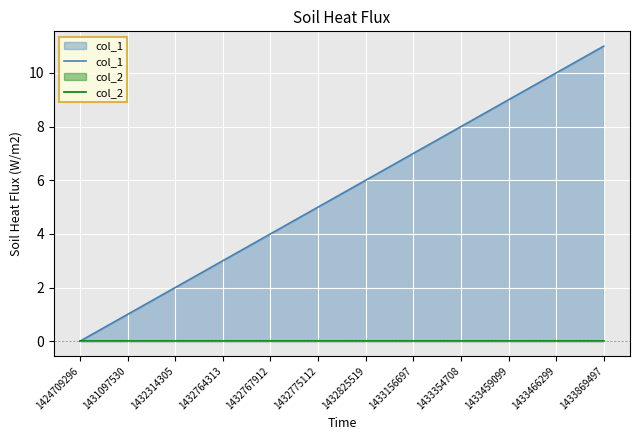

Rank the categories by col_2 value from lowest to highest.

1424709296, 1431097530, 1432314305, 1432764313, 1432767912, 1432775112, 1432825519, 1433156697, 1433354708, 1433459099, 1433466299, 1433869497